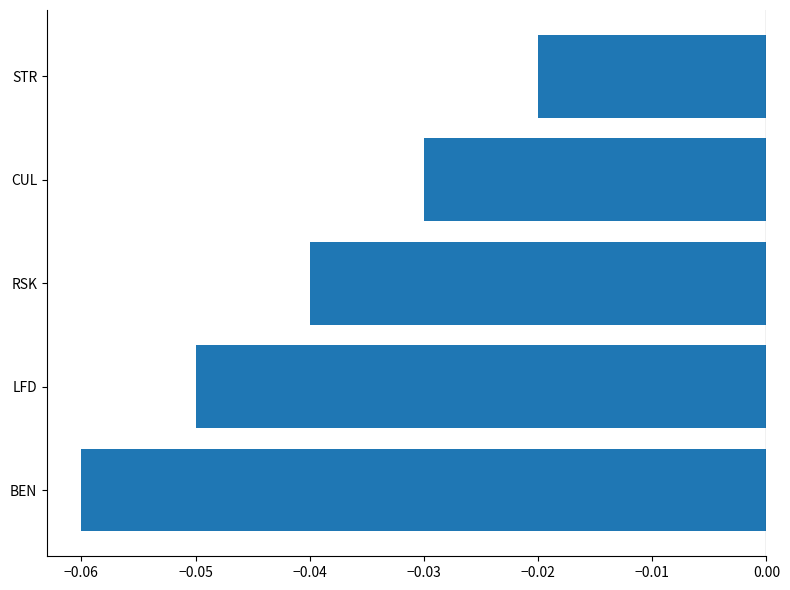

Between STR and RSK, which is larger?

STR